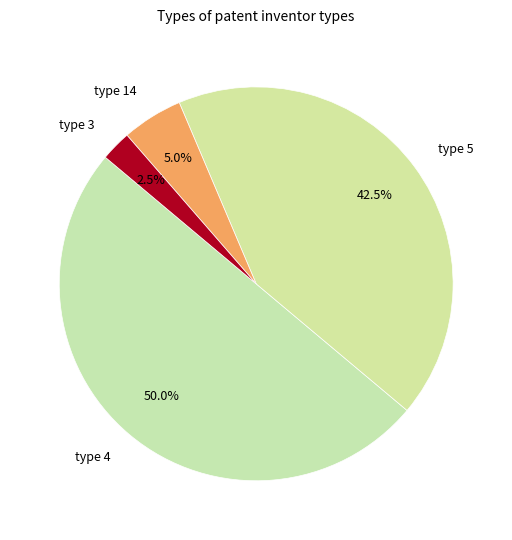

Which category has the smallest portion of the pie?

type 3